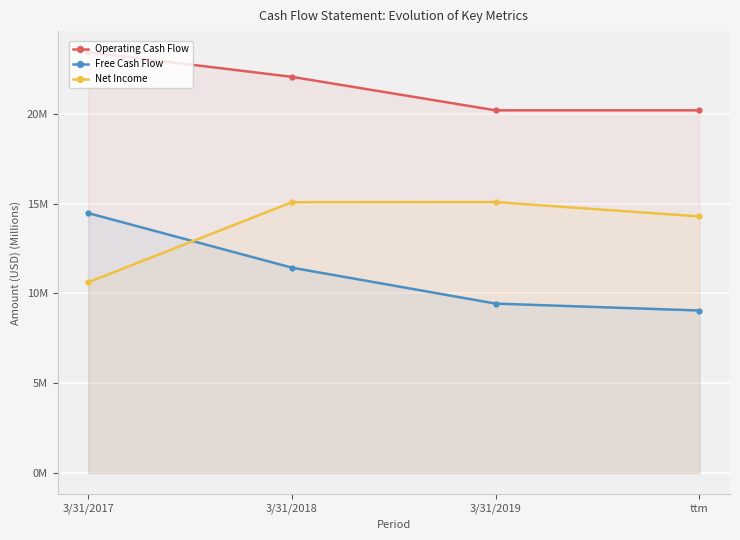

At which category does Net Income reach its first local peak?

3/31/2019